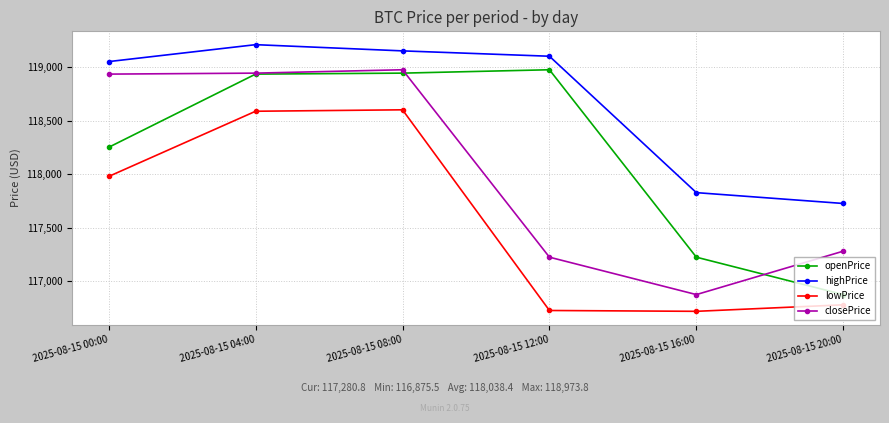

How many categories are shown in the chart?

6